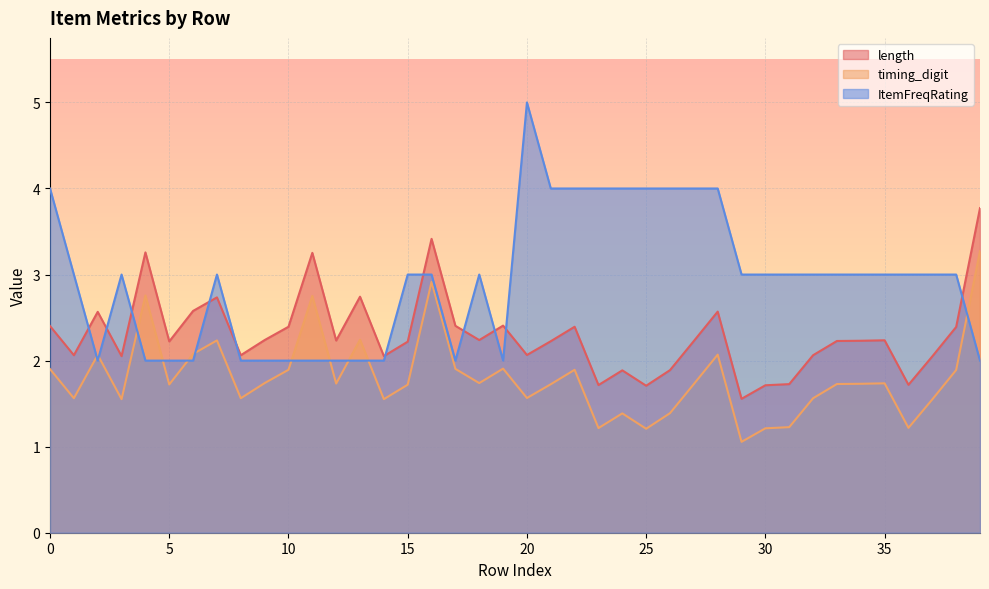

At which category is the sum across all series the highest?

16